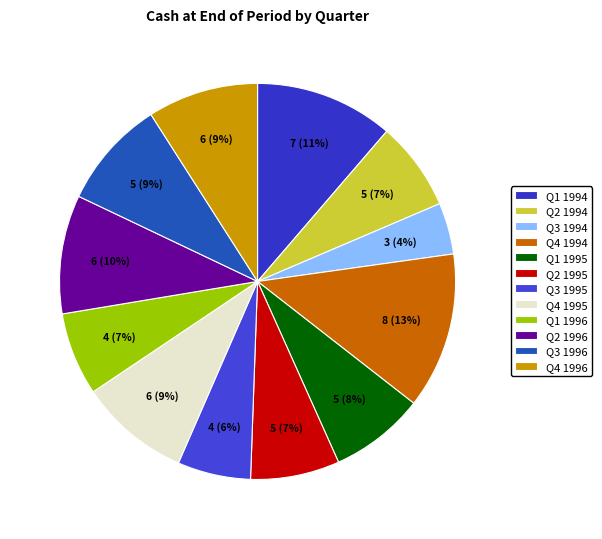

What portion of the pie excludes Q4 1996?

91.0%